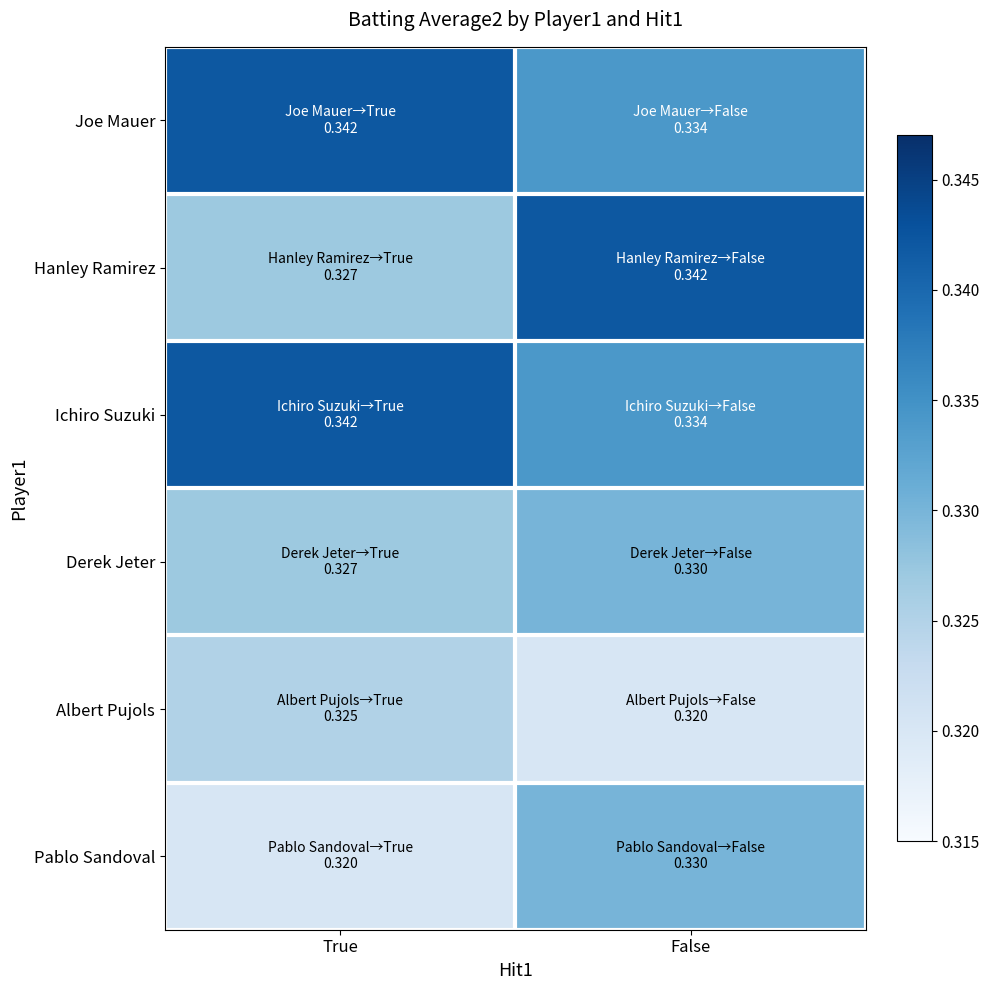

Reading left to right, extract all data points from this chart.

Joe Mauer: True=0.3	False=0.3
Hanley Ramirez: True=0.3	False=0.3
Ichiro Suzuki: True=0.3	False=0.3
Derek Jeter: True=0.3	False=0.3
Albert Pujols: True=0.3	False=0.3
Pablo Sandoval: True=0.3	False=0.3